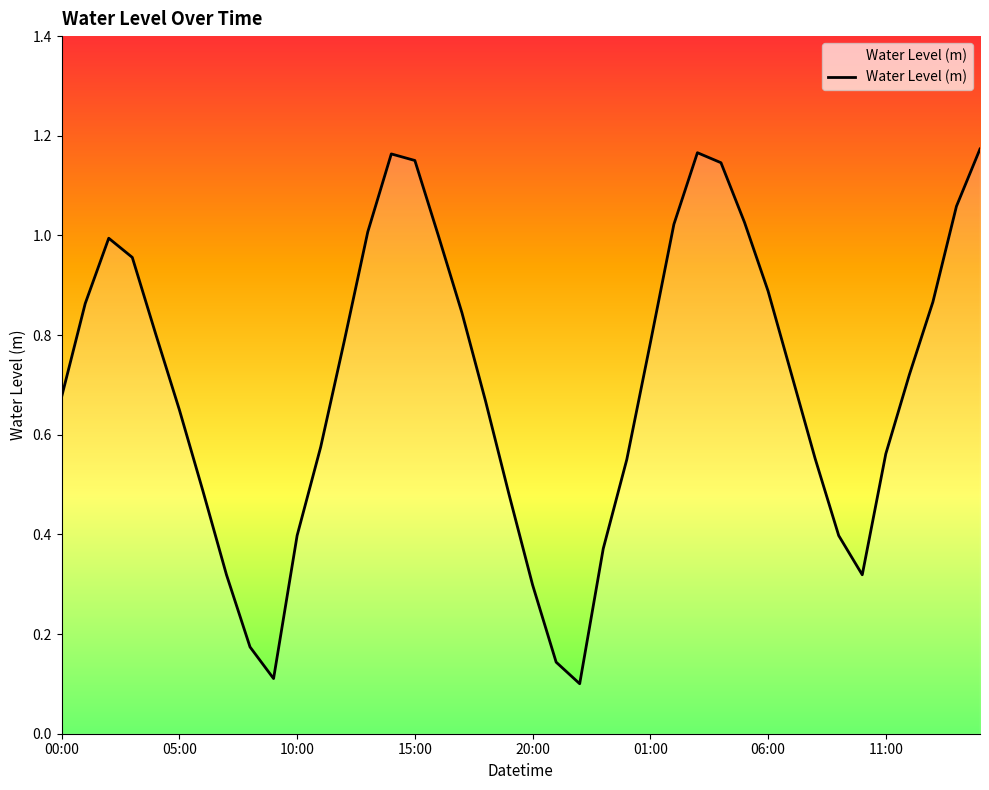

What is the label of the 28th point from the right?

12